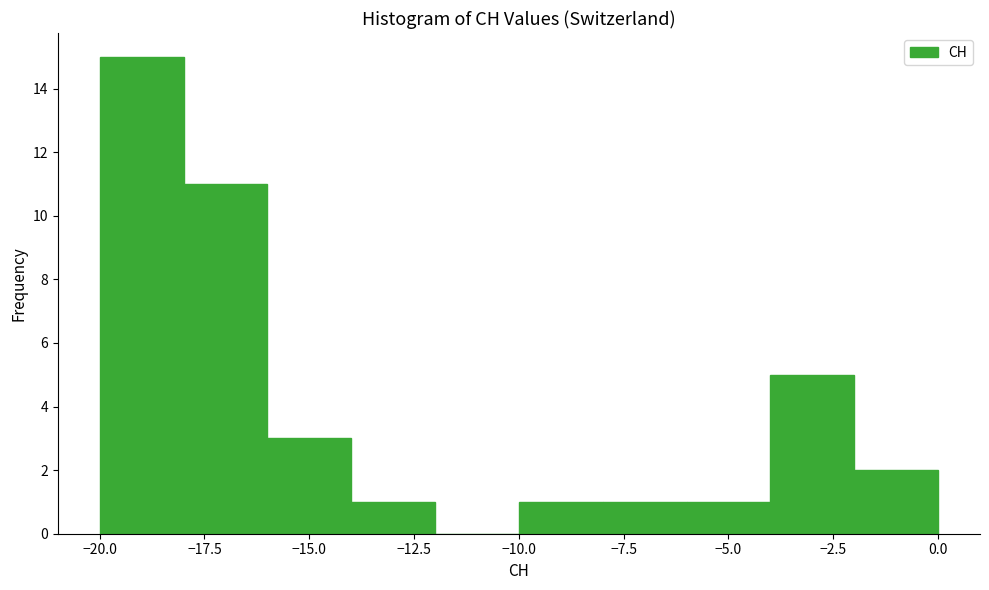

Reading left to right, list every bar in this chart as the range it spans on the x-axis followed by its height. The values are not printed on the chart, so give them approximately, as read against the axis.

-20 to -18: 15
-18 to -16: 11
-16 to -14: 3
-14 to -12: 1
-12 to -10: 0
-10 to -8: 1
-8 to -6: 1
-6 to -4: 1
-4 to -2: 5
-2 to 0: 2